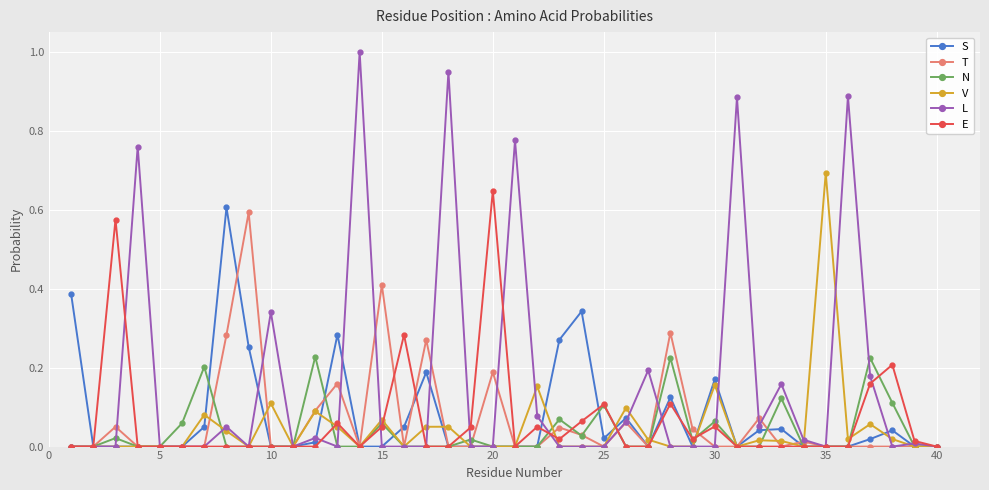

Is this an area chart (filled region under the line)?

No